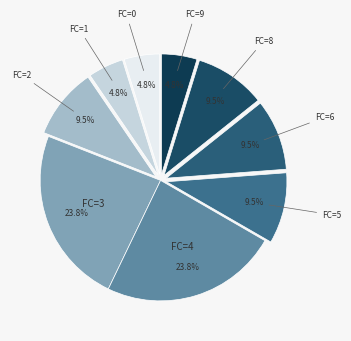

Between FC=9 and FC=4, which is larger?

FC=4